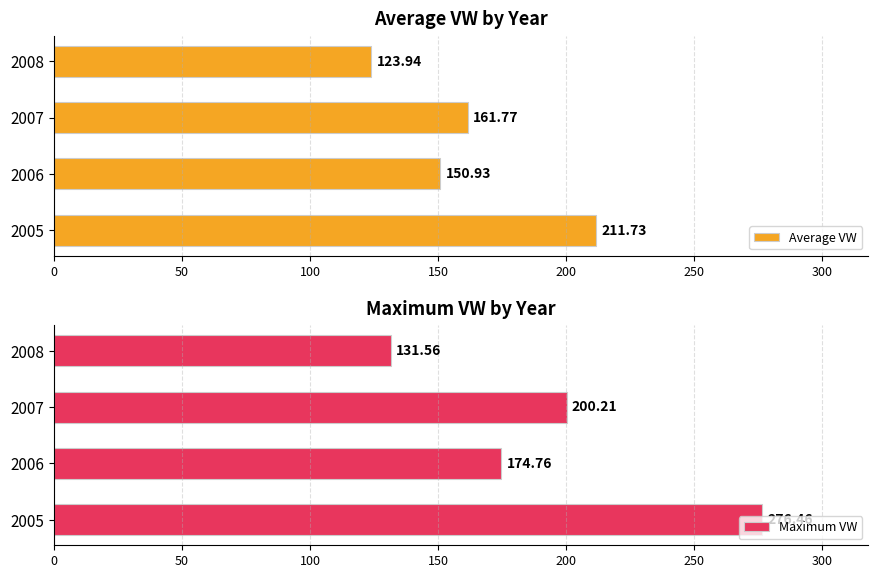

What is the sum of all Average VW values?

648.4